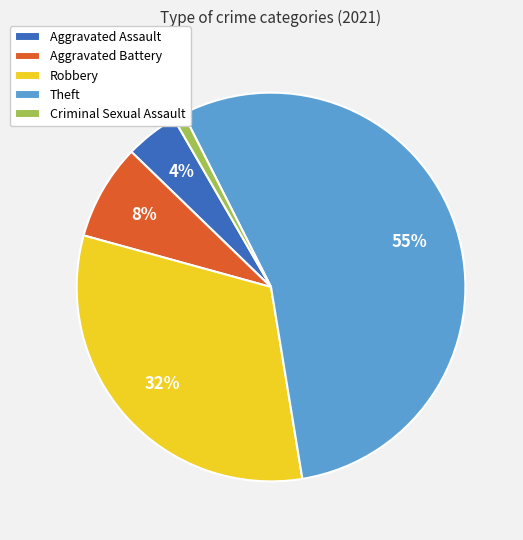

Between Criminal Sexual Assault and Aggravated Battery, which is larger?

Aggravated Battery